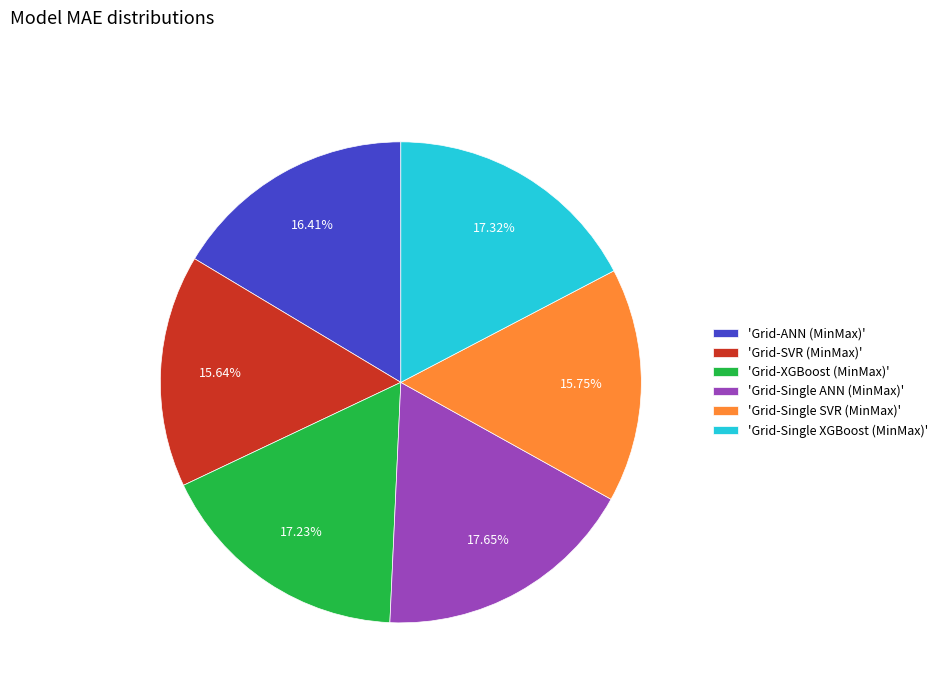

How many slices are in this pie chart?

6